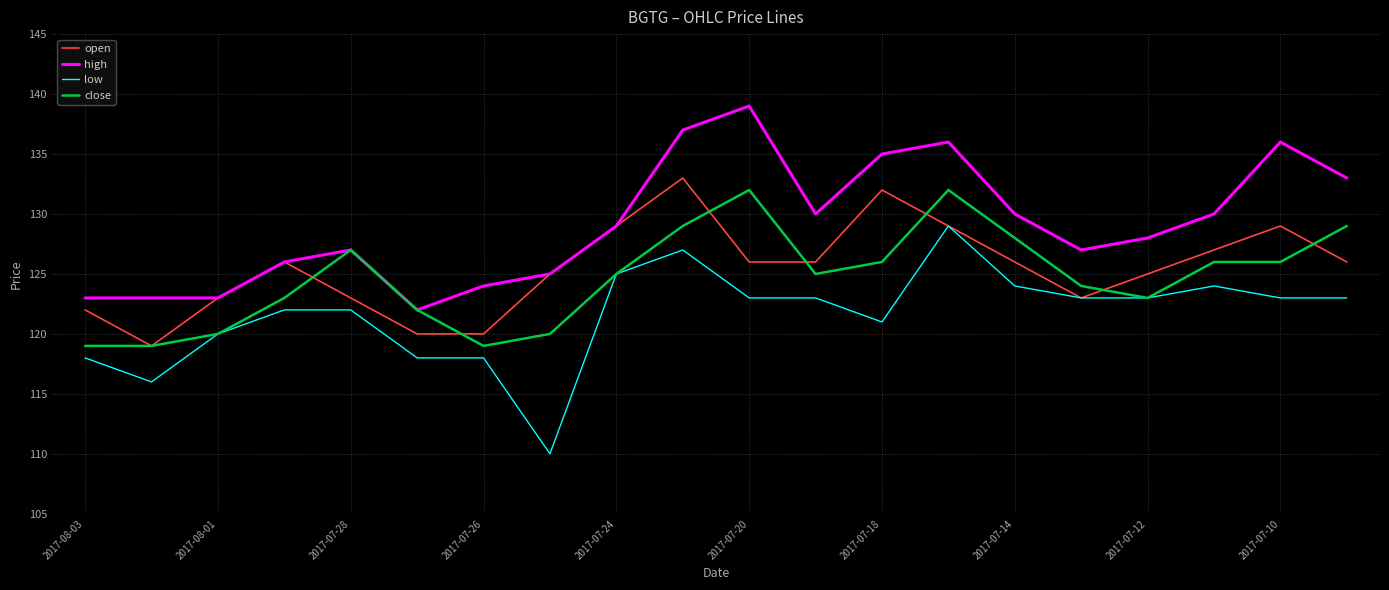

What is the greatest value displayed?

139